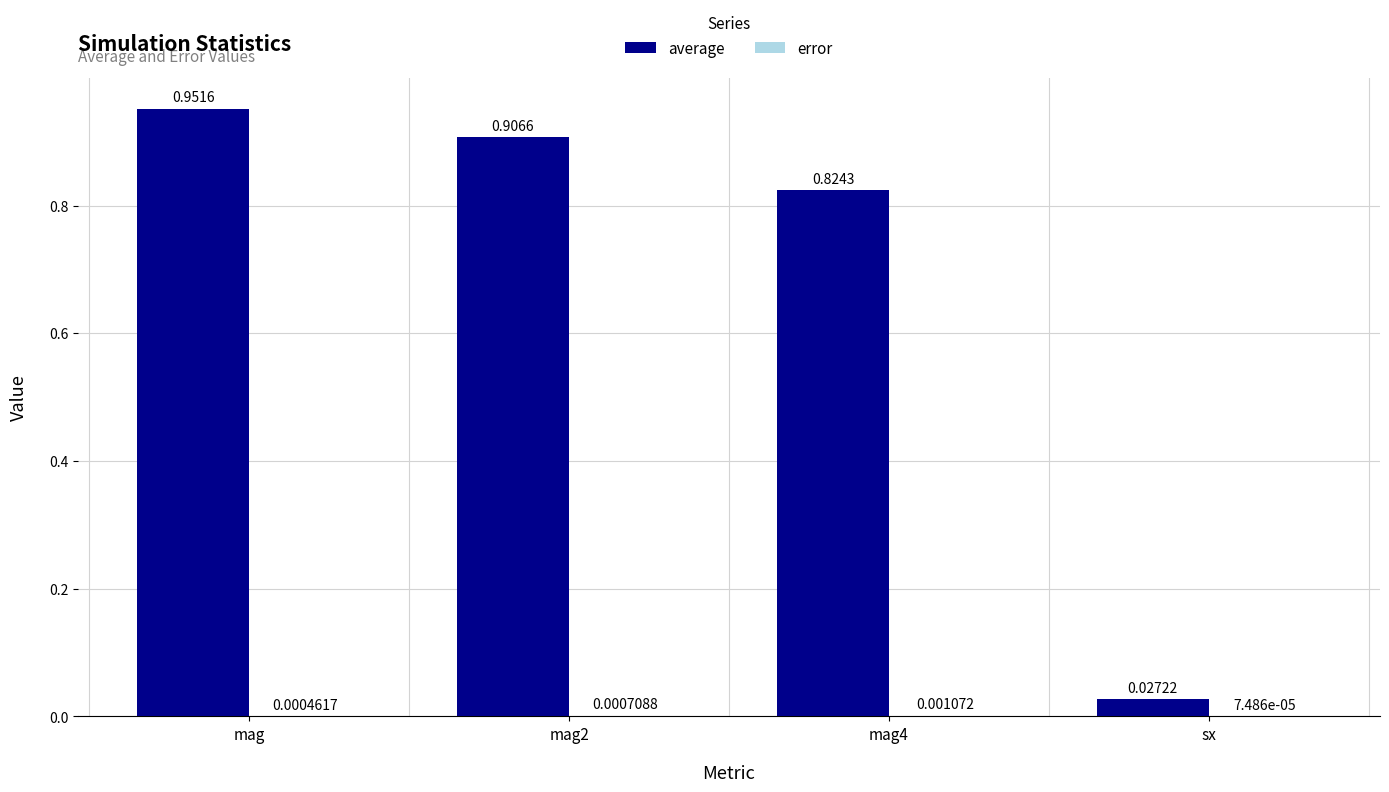

At which category is the sum across all series the highest?

mag